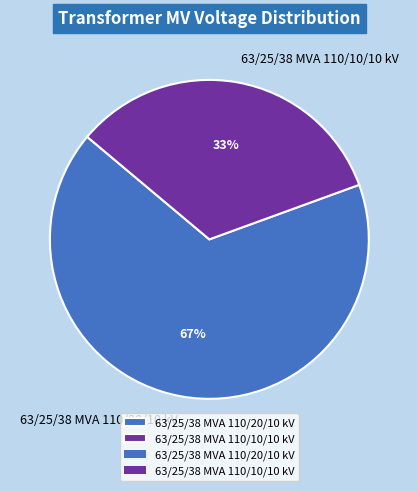

Does any single category account for the majority?

Yes